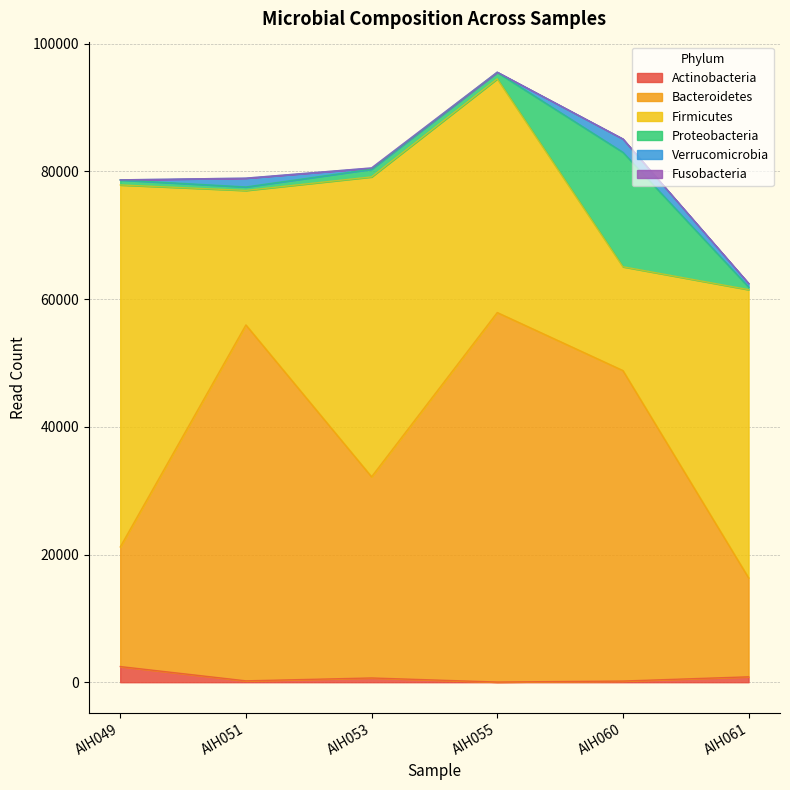

What is the difference between the highest and lowest values at AIH053?

46944